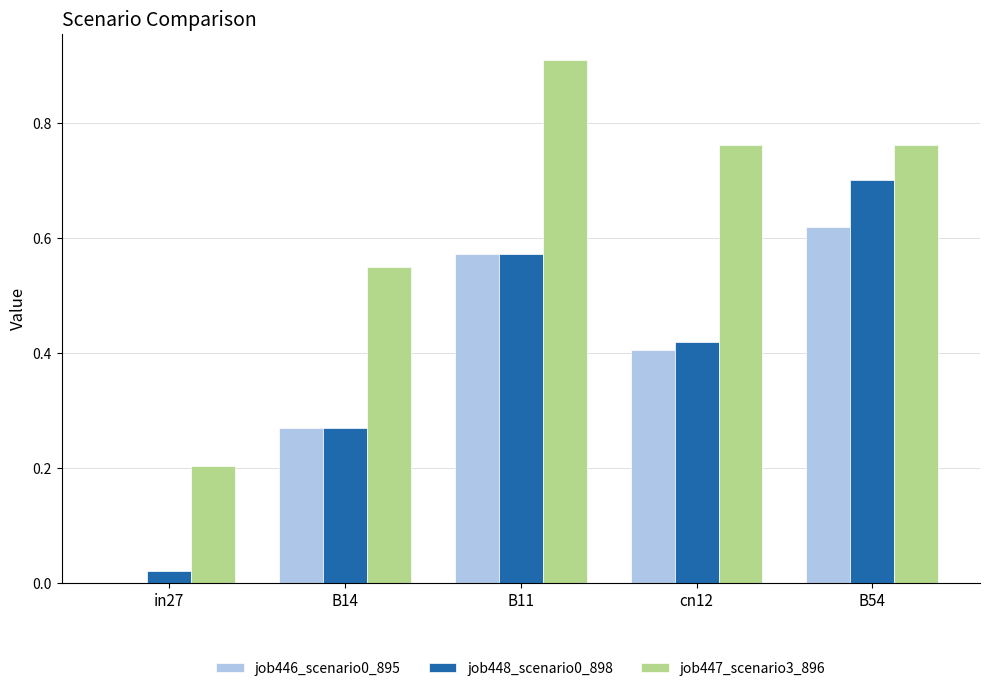

Which label corresponds to the largest value in the chart?

B11